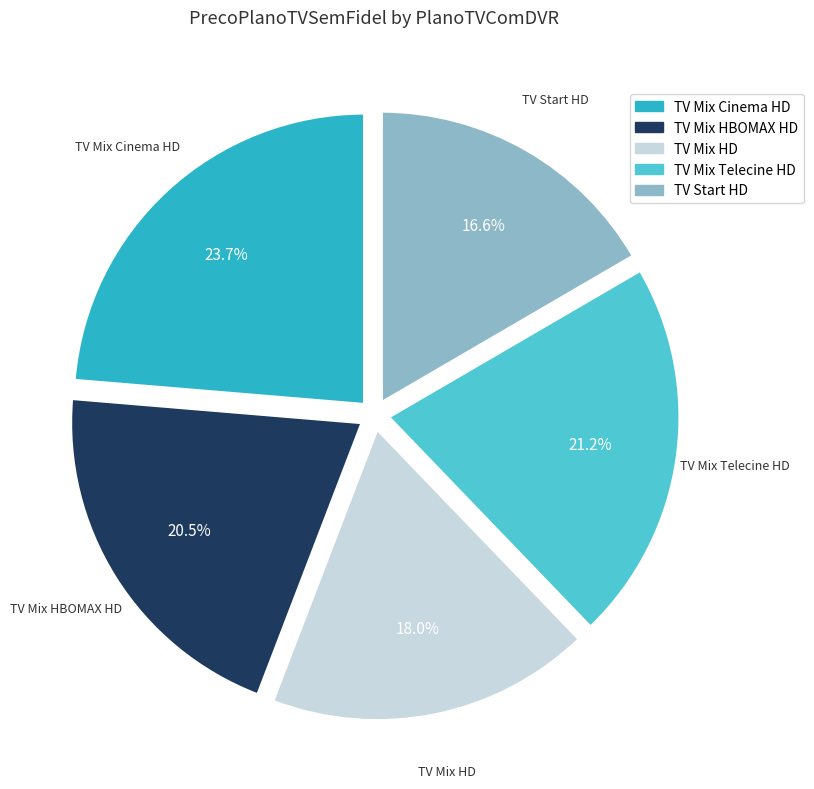

To the nearest percent, what portion does TV Mix Cinema HD represent?

24%